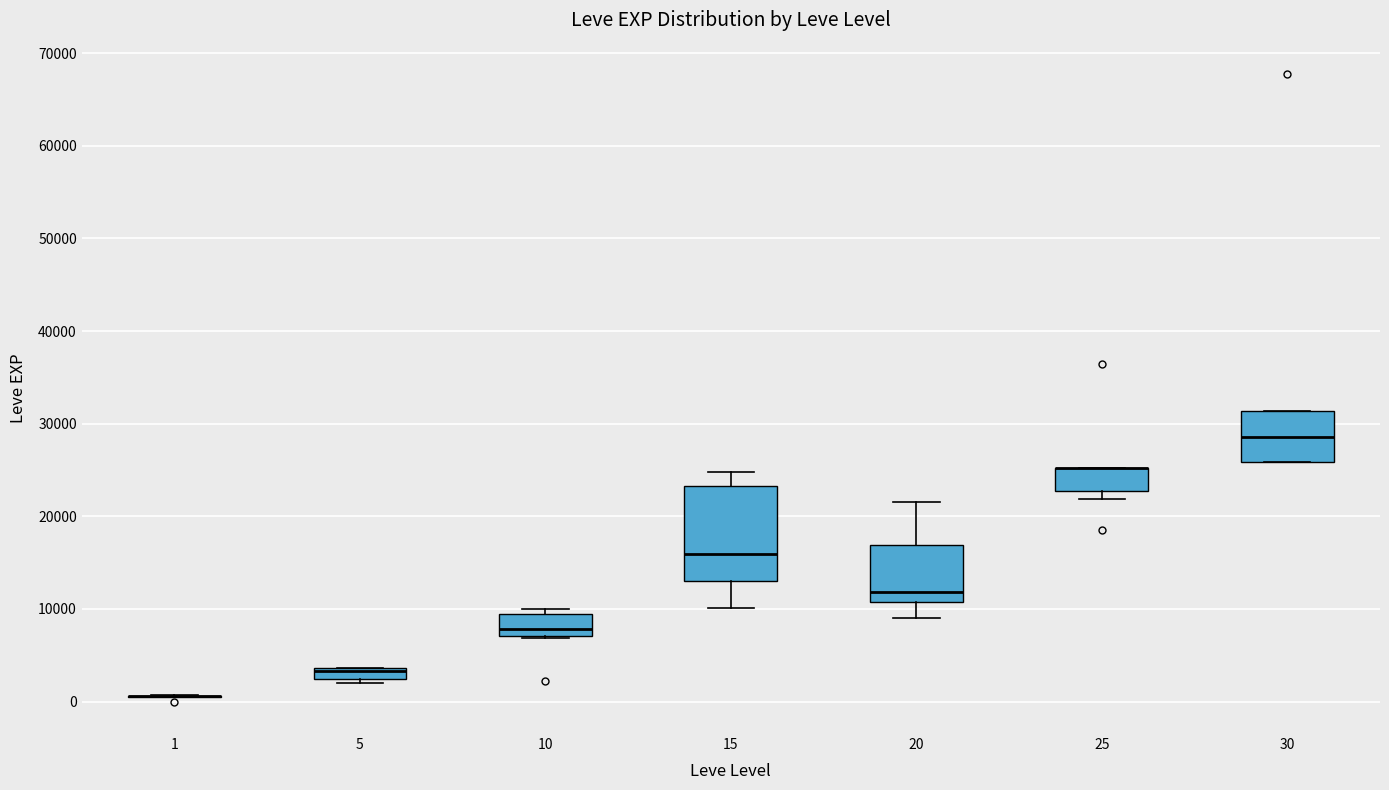

Comparing the boxes themselves (not the whiskers), which one is the tallest?

15